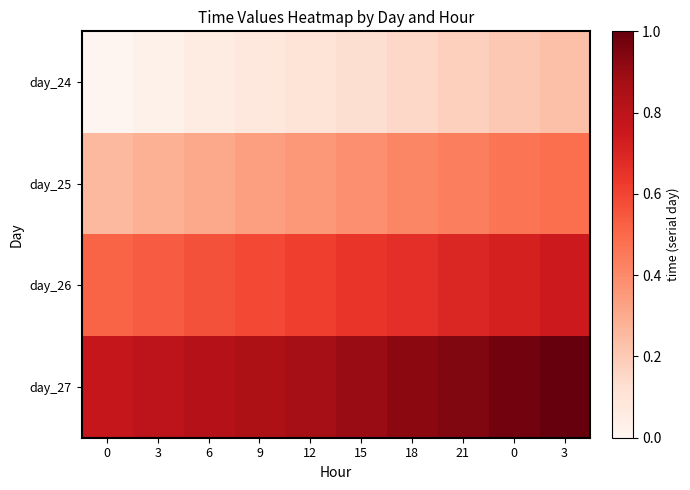

What is the greatest value displayed?

1.0